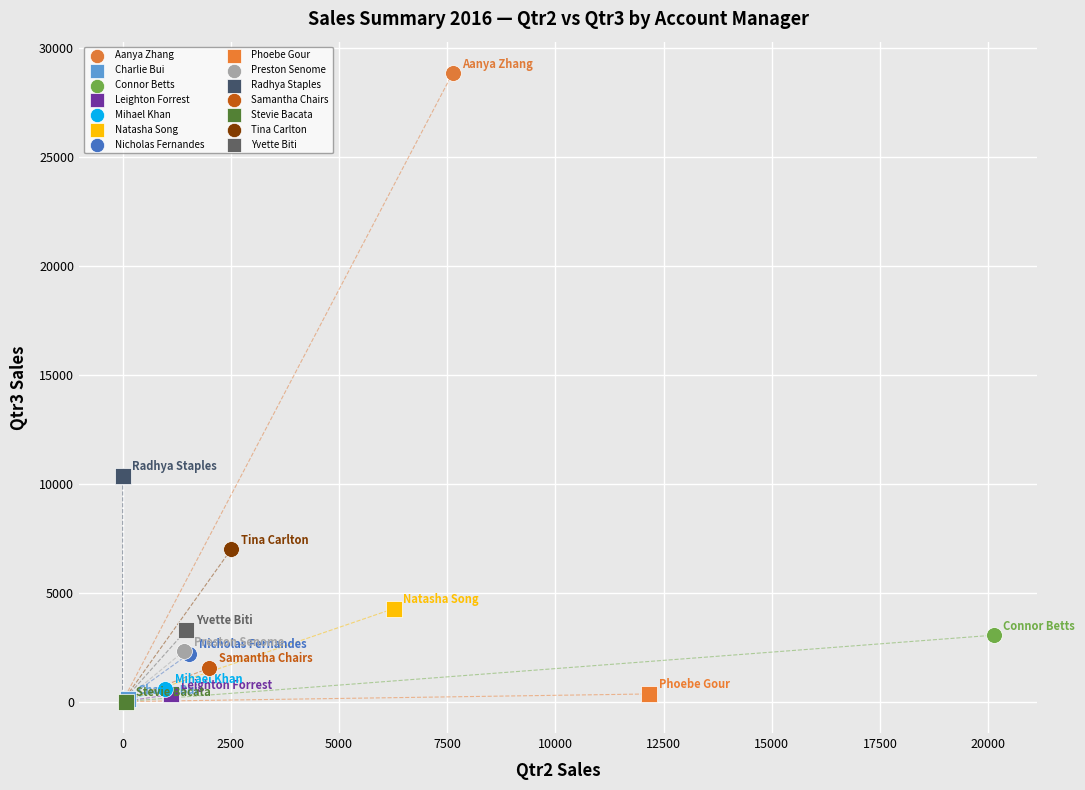

What are all the series names shown in the legend?

Aanya Zhang, Charlie Bui, Connor Betts, Leighton Forrest, Mihael Khan, Natasha Song, Nicholas Fernandes, Phoebe Gour, Preston Senome, Radhya Staples, Samantha Chairs, Stevie Bacata, Tina Carlton, Yvette Biti